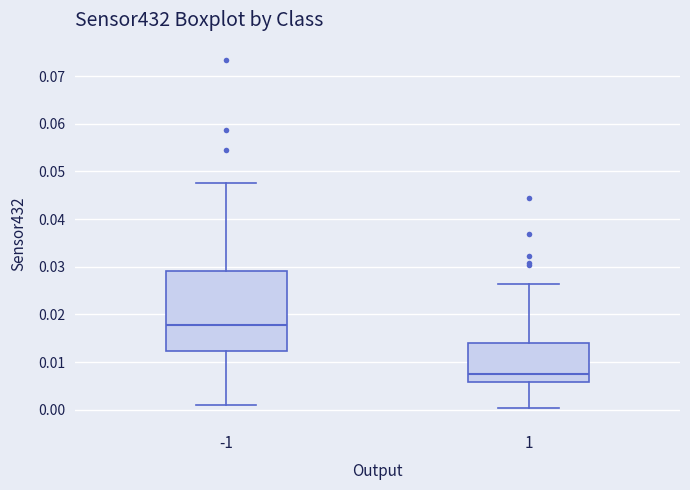

Where is the upper edge of the box at x = 1 on the y-axis? The values are not printed on the chart, so give them approximately, as read against the axis.

0.014